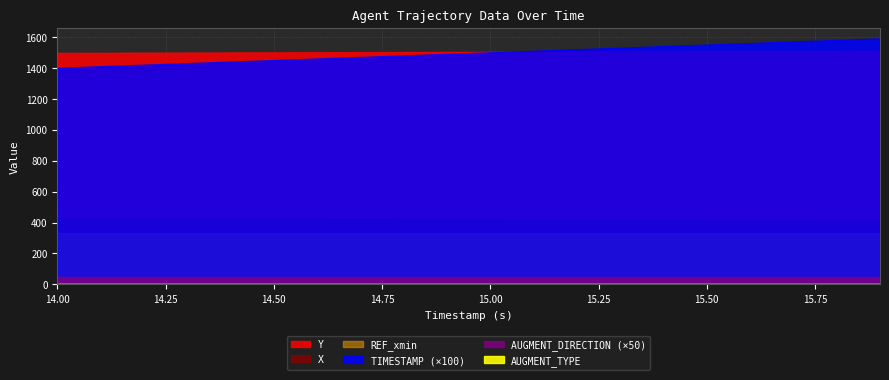

True or false: AUGMENT_DIRECTION and TIMESTAMP intersect in this chart.

False